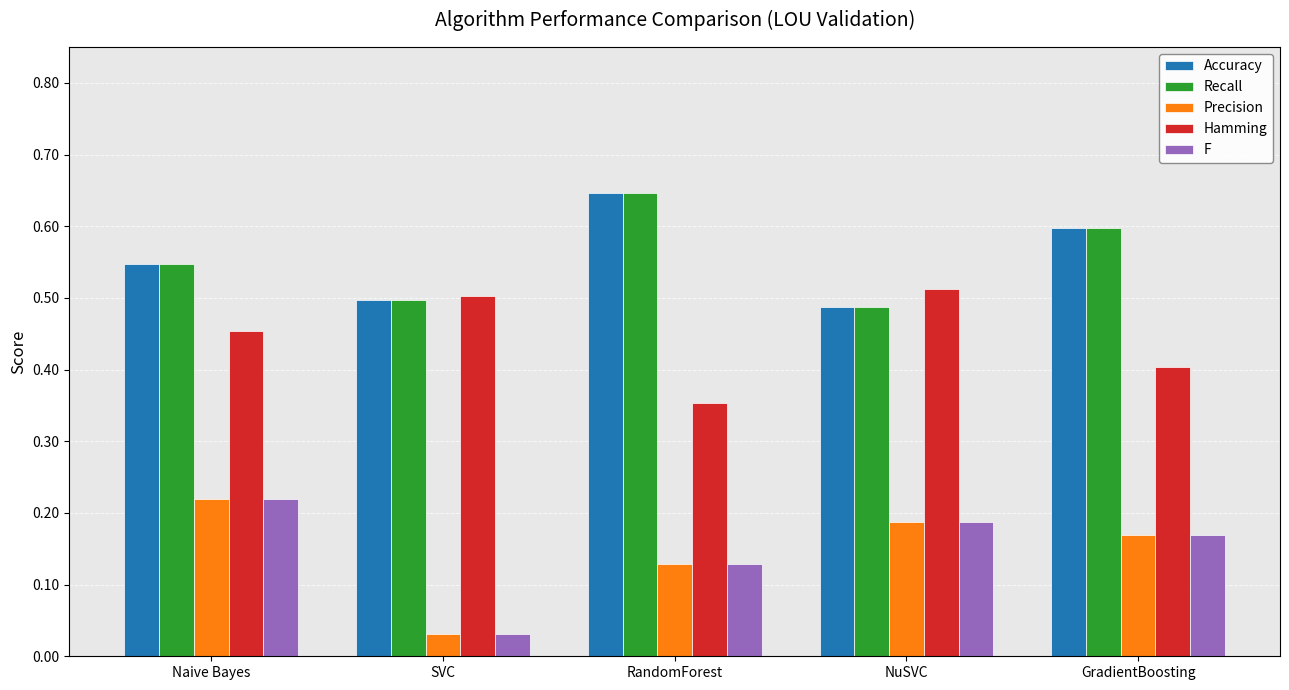

True or false: Hamming has a value of 0.4 at GradientBoosting.

True